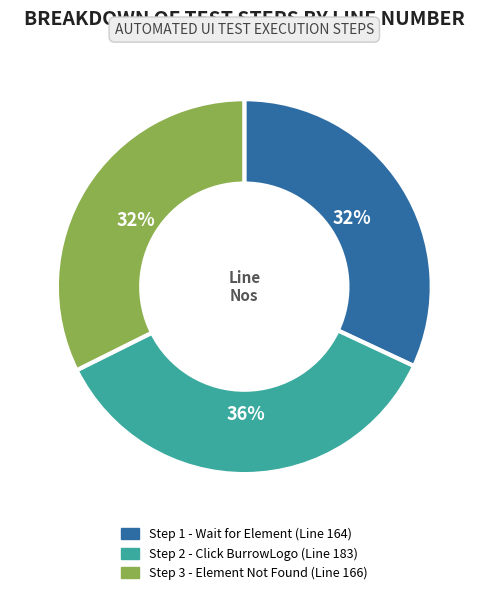

How many segments does this pie chart have?

3